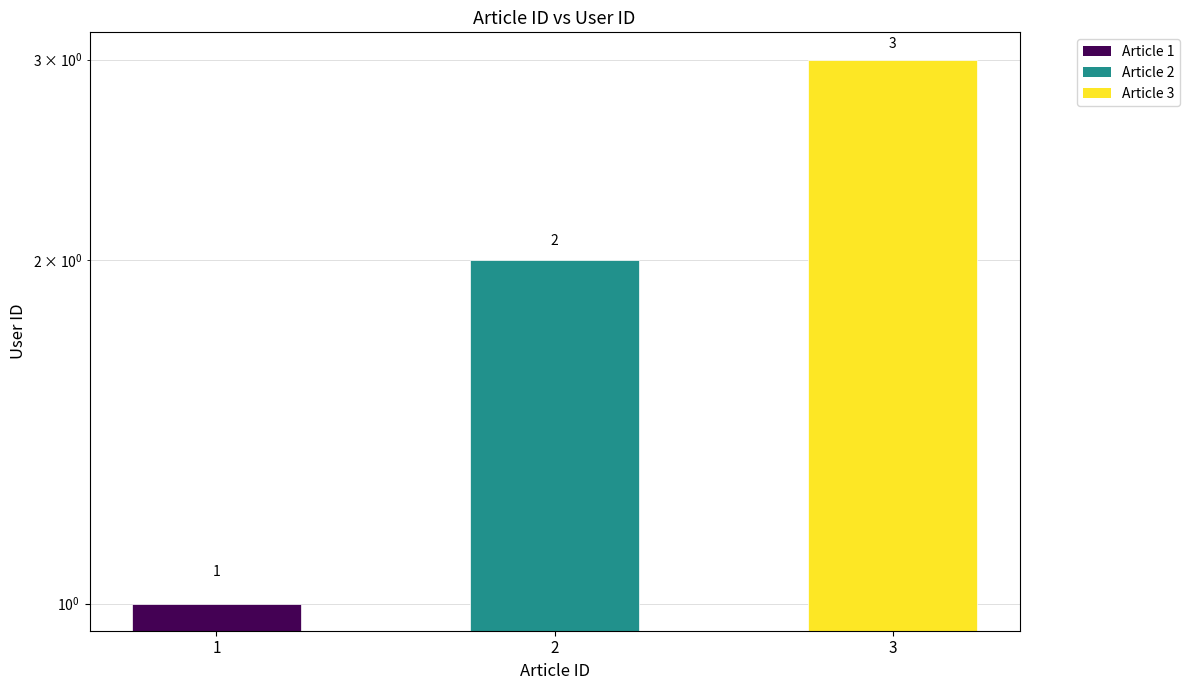

Rank the categories by value from highest to lowest.

3, 2, 1